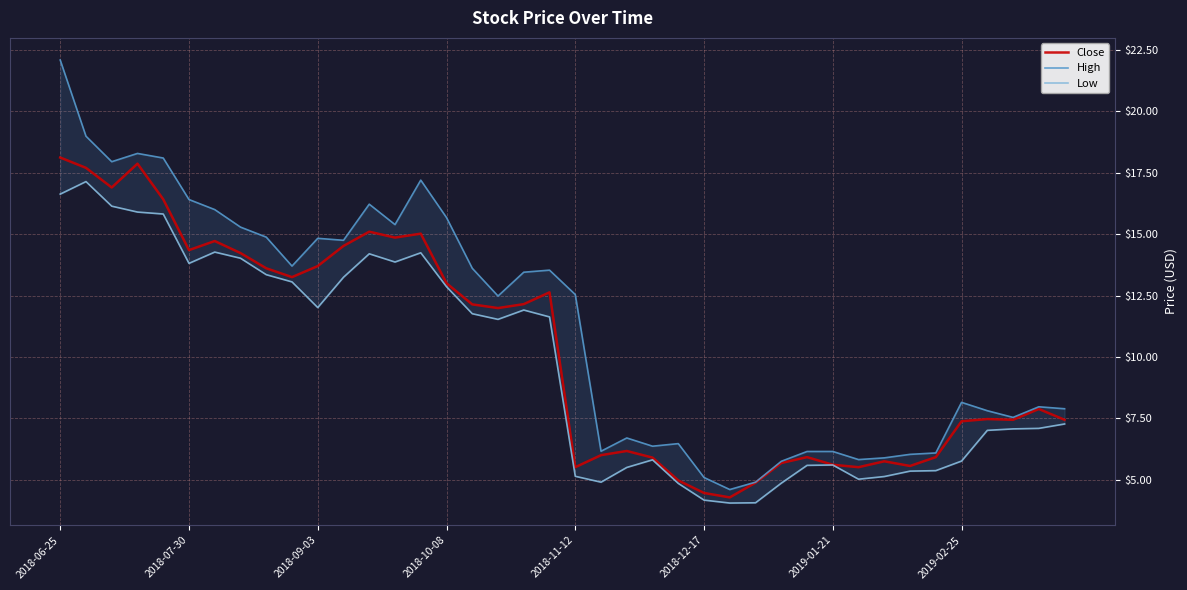

Reading left to right, transcribe all the data shown in this chart.

Close: 18.1	17.7	16.9	17.9	16.4	14.3	14.7	14.2	13.6	13.2	13.7	14.5	15.1	14.9	15.0	13.0	12.1	12.0	12.2	12.6	5.5	6.0	6.2	5.9	5.0	4.5	4.3	4.9	5.7	5.9	5.6	5.5	5.8	5.6	5.9	7.4	7.5	7.4	7.9	7.4
High: 22.1	19.0	18.0	18.3	18.1	16.4	16.0	15.3	14.9	13.7	14.8	14.8	16.2	15.4	17.2	15.7	13.6	12.5	13.4	13.5	12.5	6.2	6.7	6.4	6.5	5.1	4.6	4.9	5.8	6.2	6.2	5.8	5.9	6.0	6.1	8.2	7.8	7.5	8.0	7.9
Low: 16.6	17.1	16.1	15.9	15.8	13.8	14.3	14.0	13.3	13.1	12.0	13.2	14.2	13.9	14.2	12.9	11.8	11.5	11.9	11.6	5.1	4.9	5.5	5.8	4.8	4.2	4.0	4.1	4.9	5.6	5.6	5.0	5.1	5.3	5.4	5.8	7.0	7.1	7.1	7.3